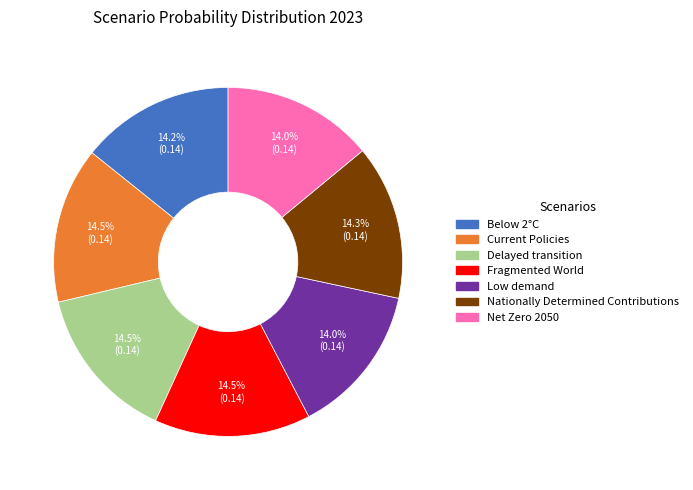

Does Nationally Determined Contributions represent more than half of the total?

No